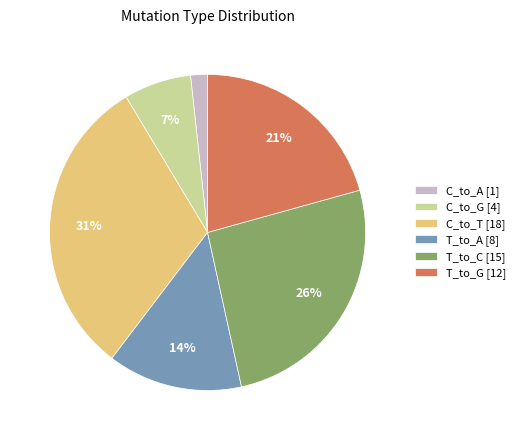

Do C_to_T [18] and T_to_G [12] together represent more than half of the pie?

Yes